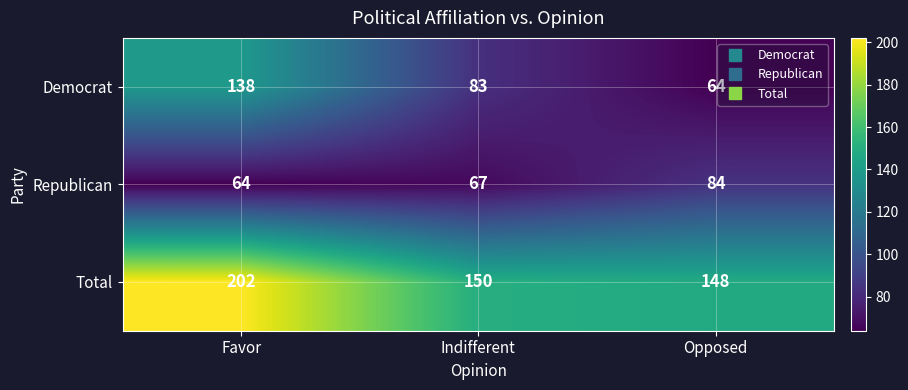

How many categories are shown in the chart?

3